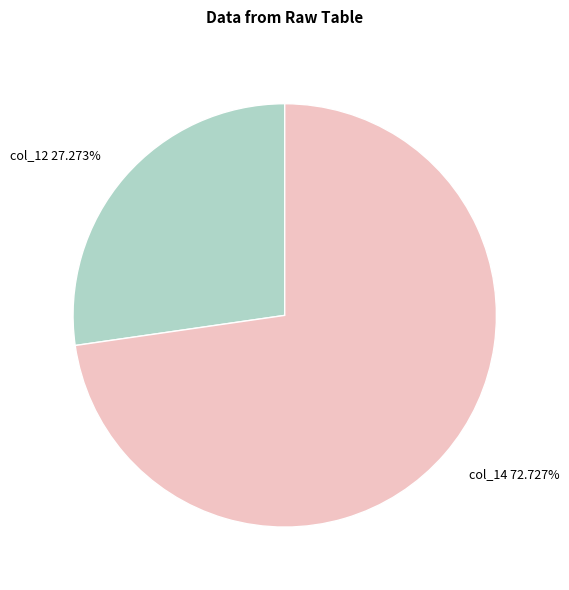

Approximately how many times larger is the value at col_14 compared to col_12?

2.7